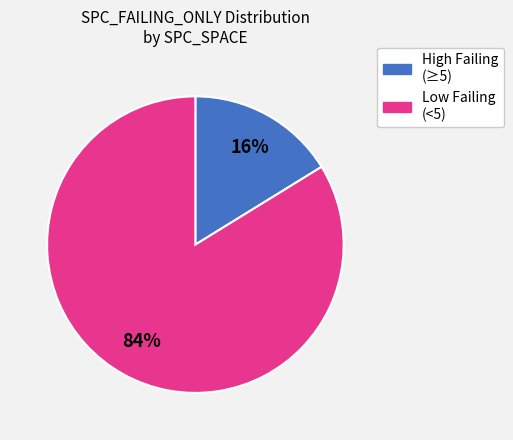

To the nearest percent, what is the difference between the largest and smallest slice percentages?

68%